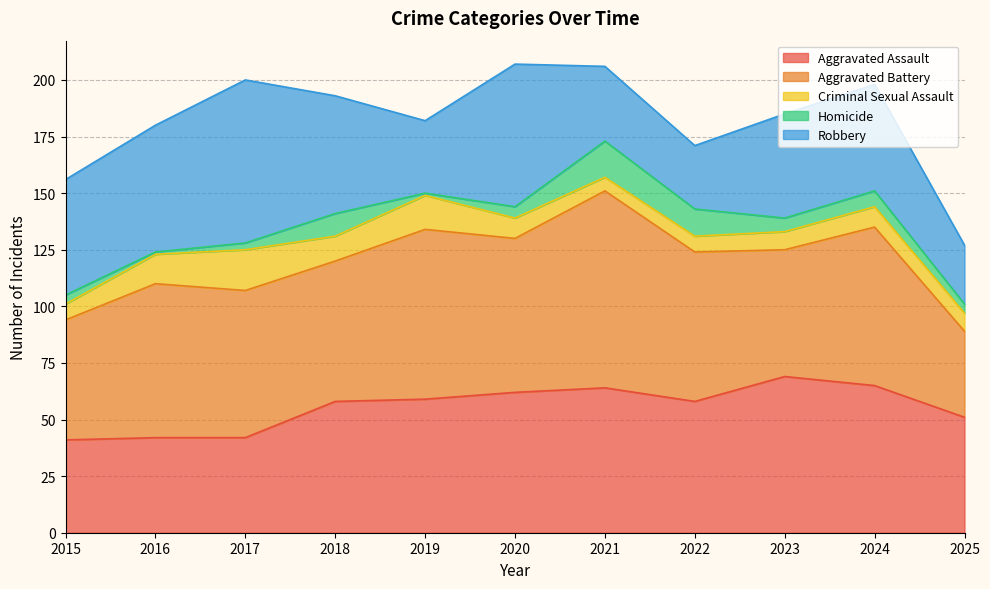

True or false: Aggravated Battery and Homicide cross at least once.

False